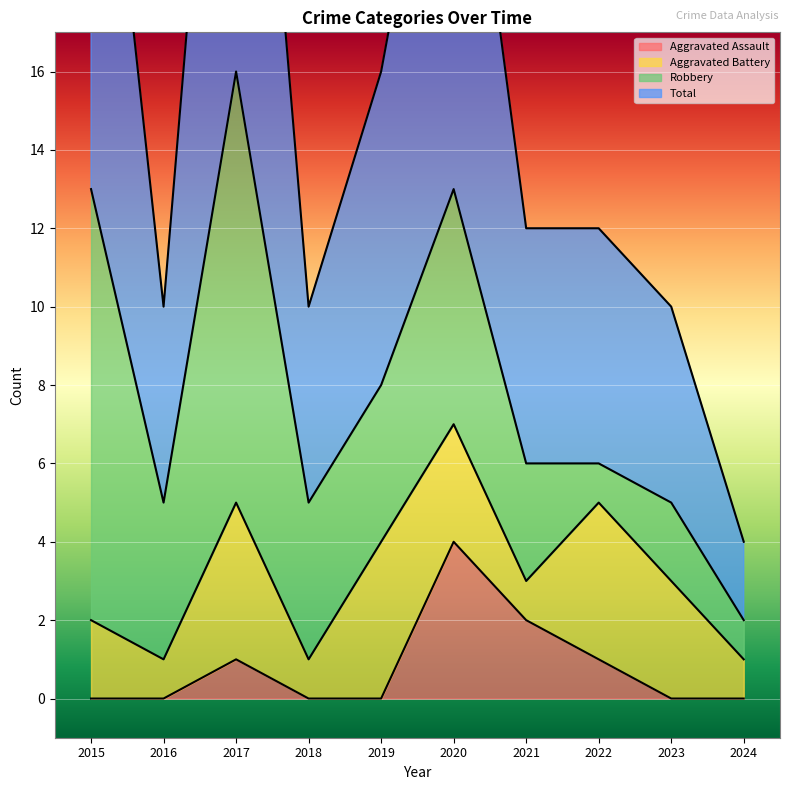

Reading right to left, what are all the values shown in this chart?

Aggravated Assault: 0	0	1	2	4	0	0	1	0	0
Total: 4	10	12	12	26	16	10	32	10	27